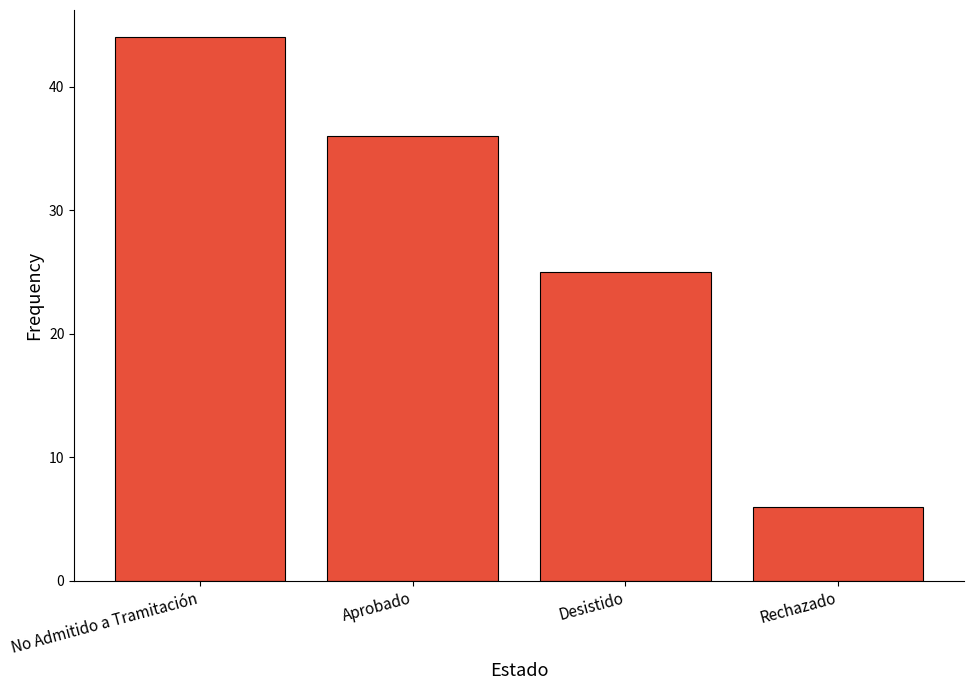

What is the label of the 1st bar from the right?

Rechazado